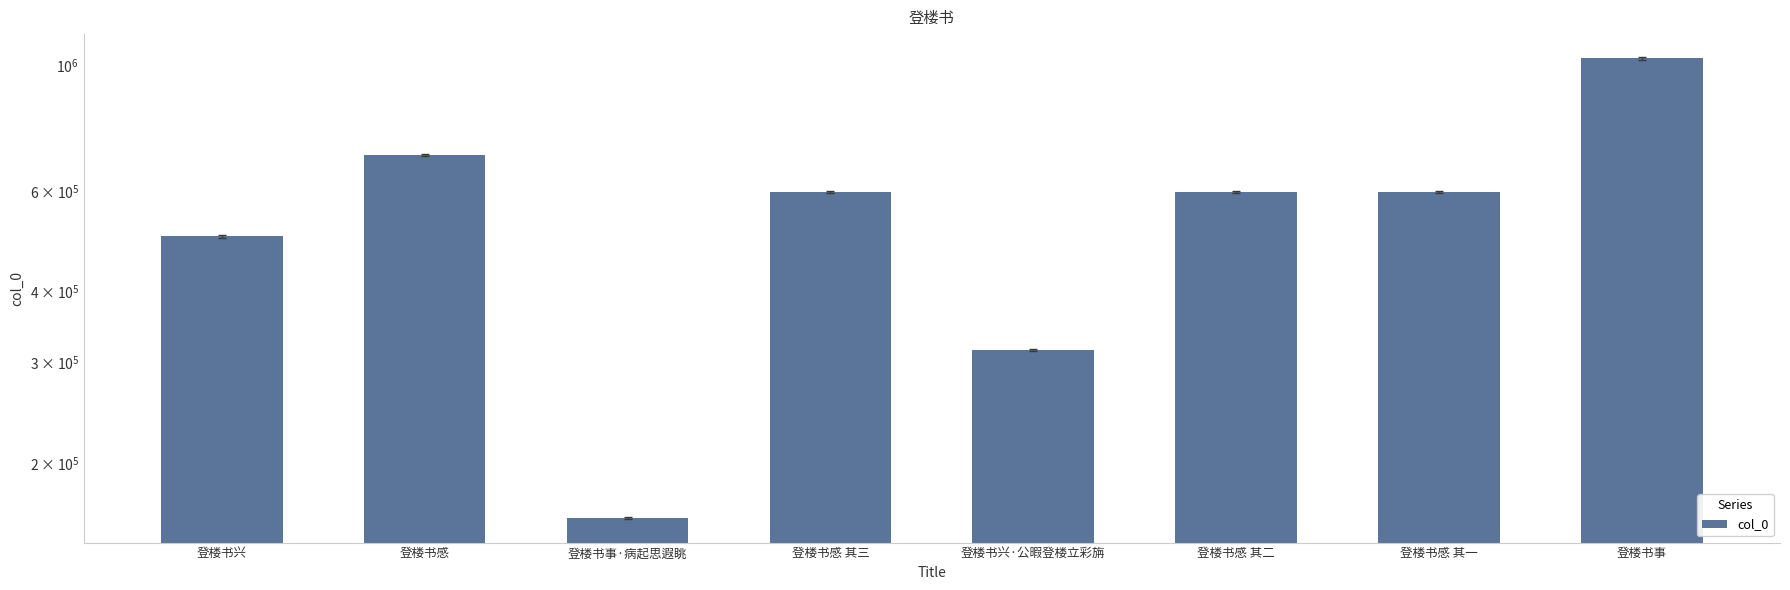

Where is the data nearest to the value 593232?

登楼书感 其一